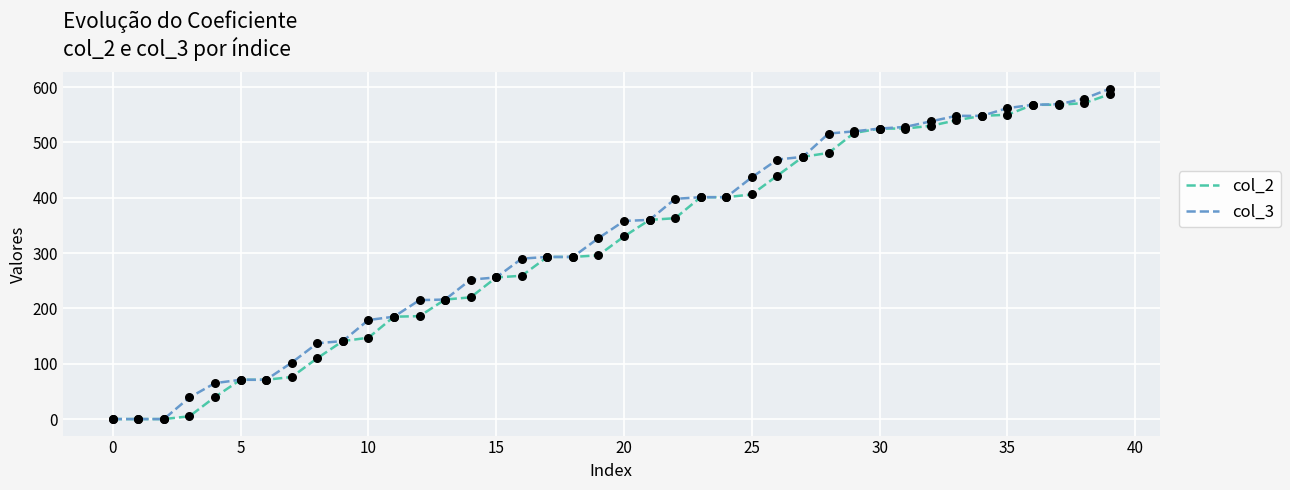

At how many categories does at least one series exceed 245?

26